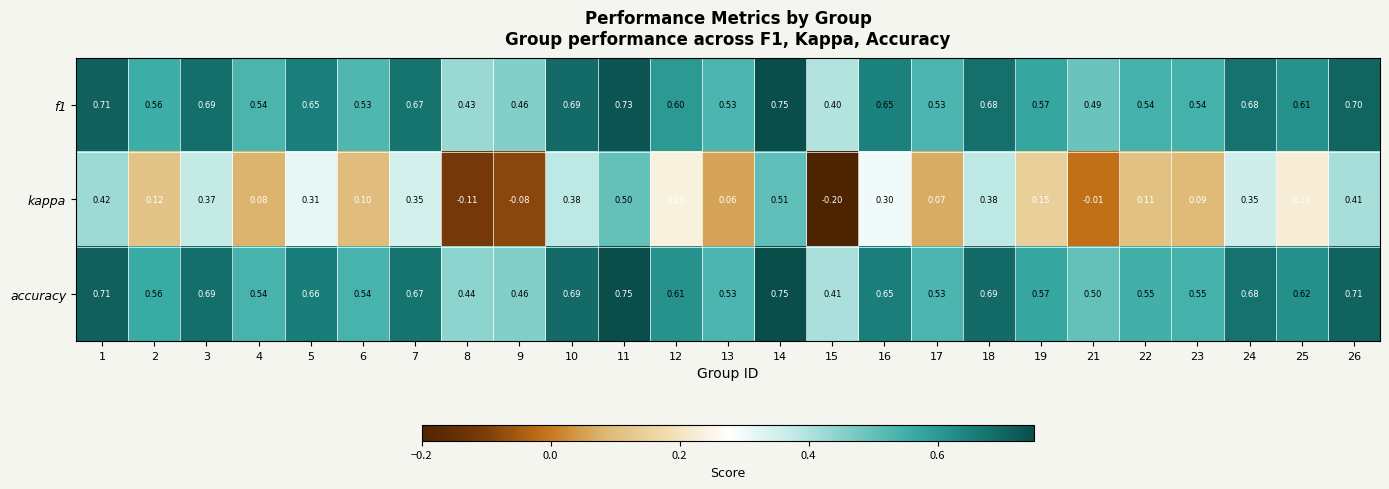

Which series changed the most between 3 and 25?

kappa